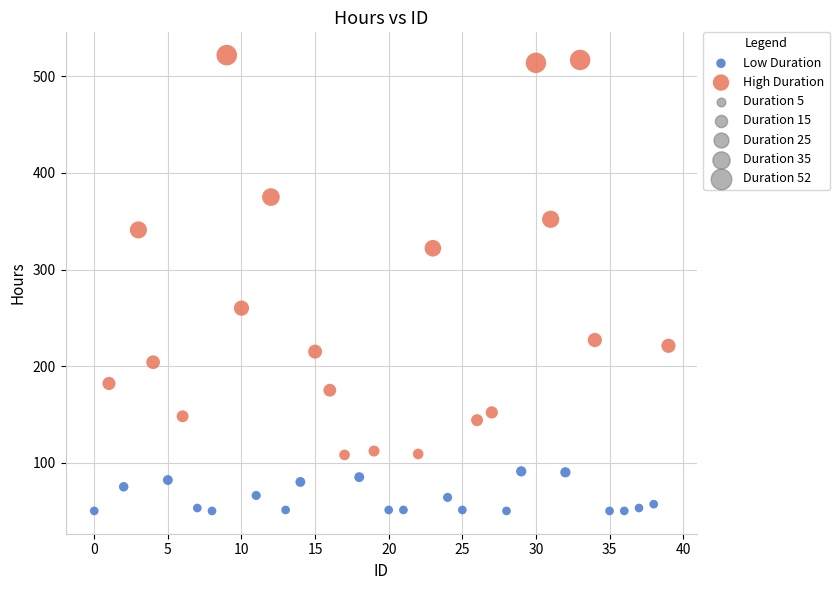

Which series contains the lowest Y value?

Low Duration